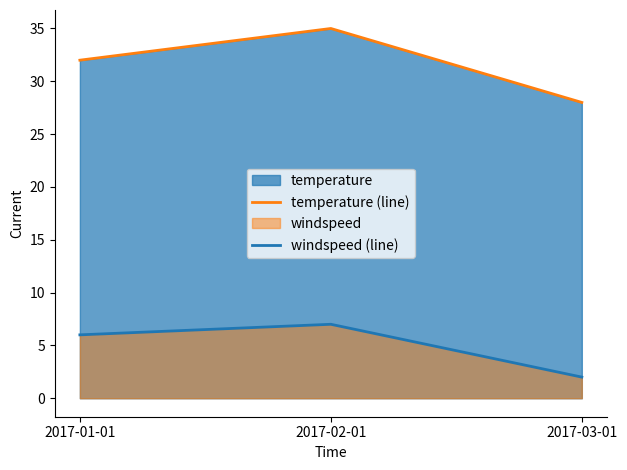

List the series in order of their overall mean, highest first.

temperature (line), windspeed (line)